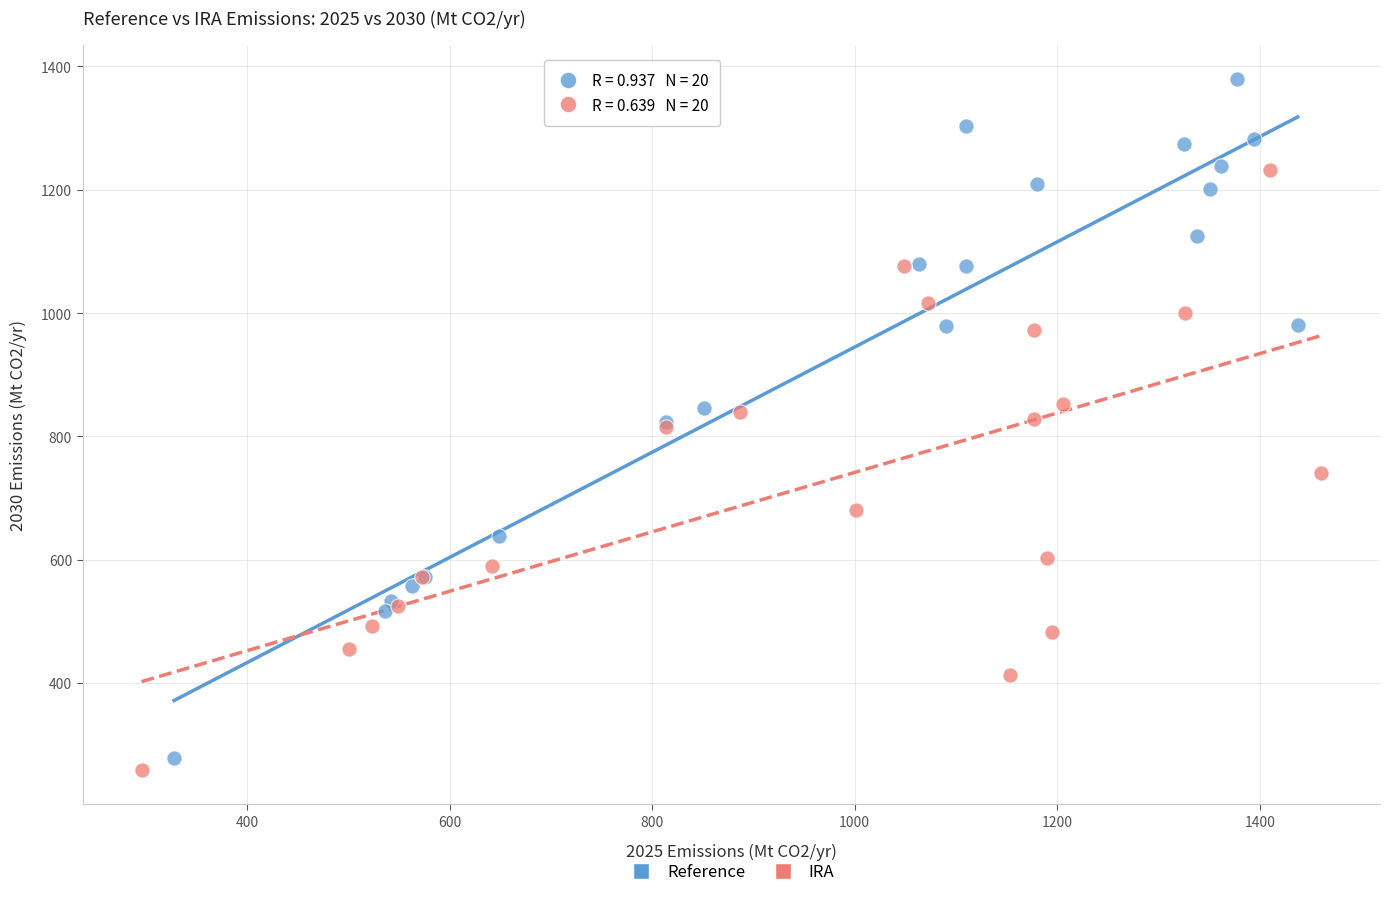

Which series has the largest Y range (max minus min)?

Reference